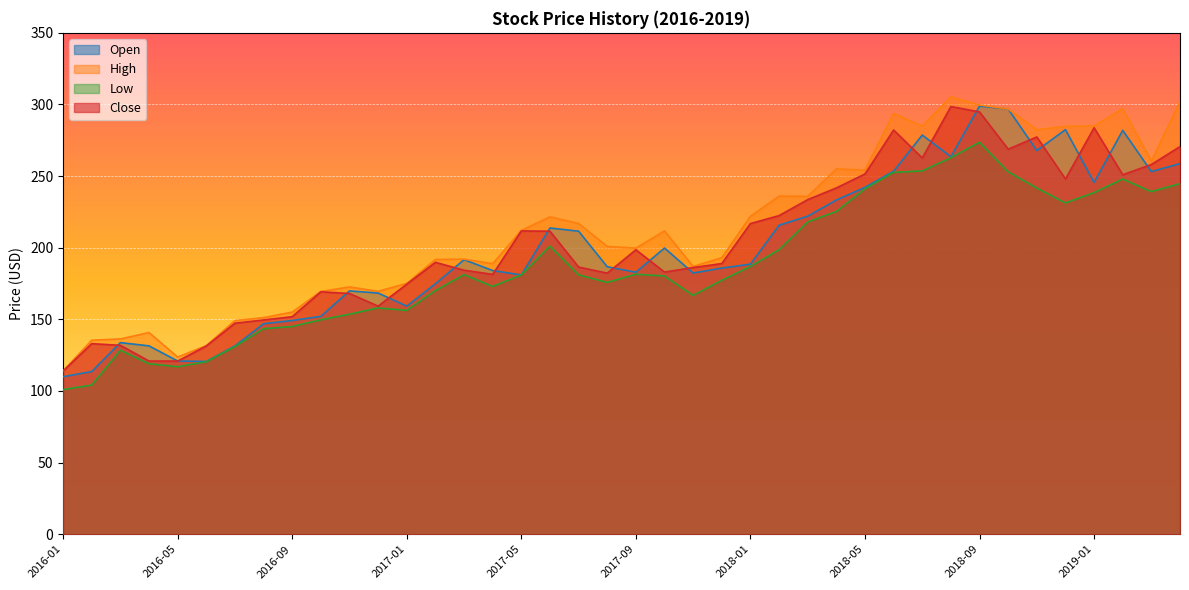

Which series has the largest total across all categories?

High